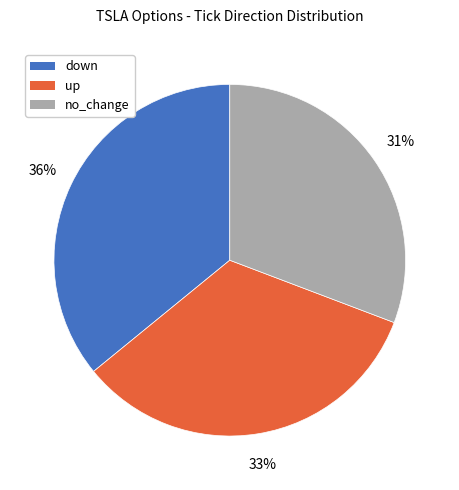

The no_change slice represents 31% of the pie. True or false?

True